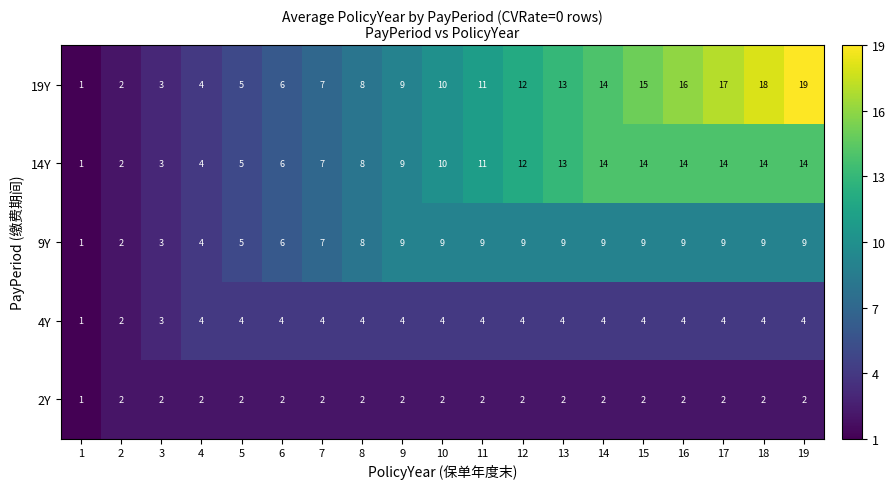

Which category has the highest value across all series?

19